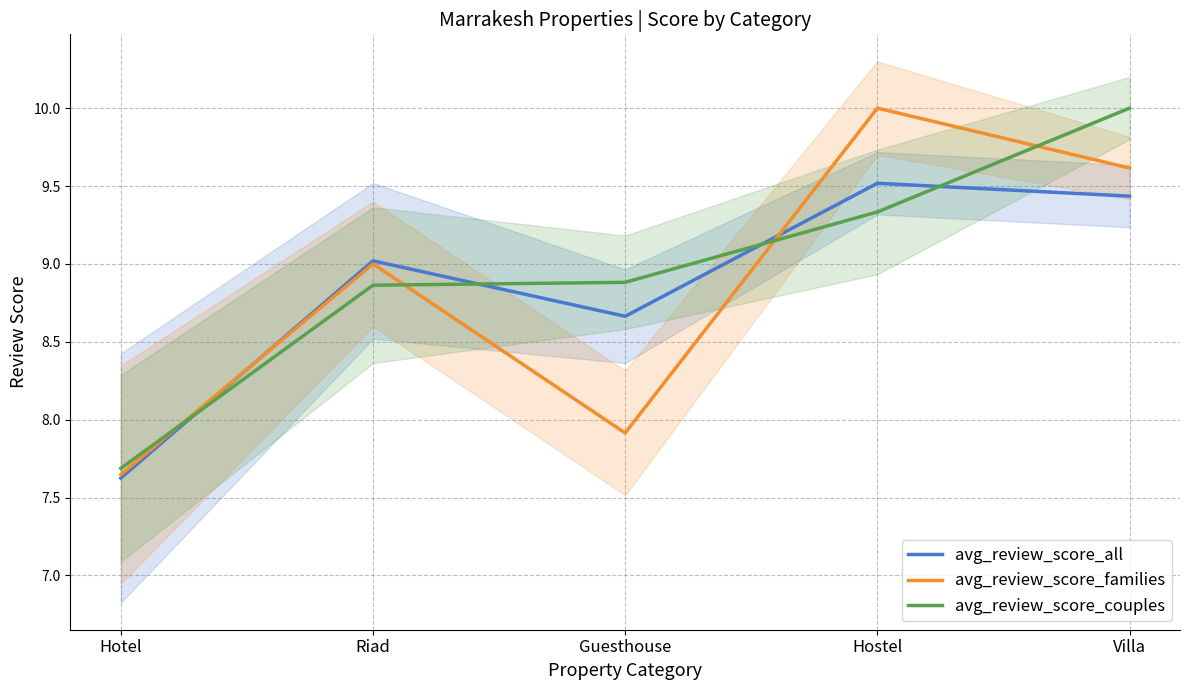

True or false: avg_review_score_all and avg_review_score_couples cross at least once.

True